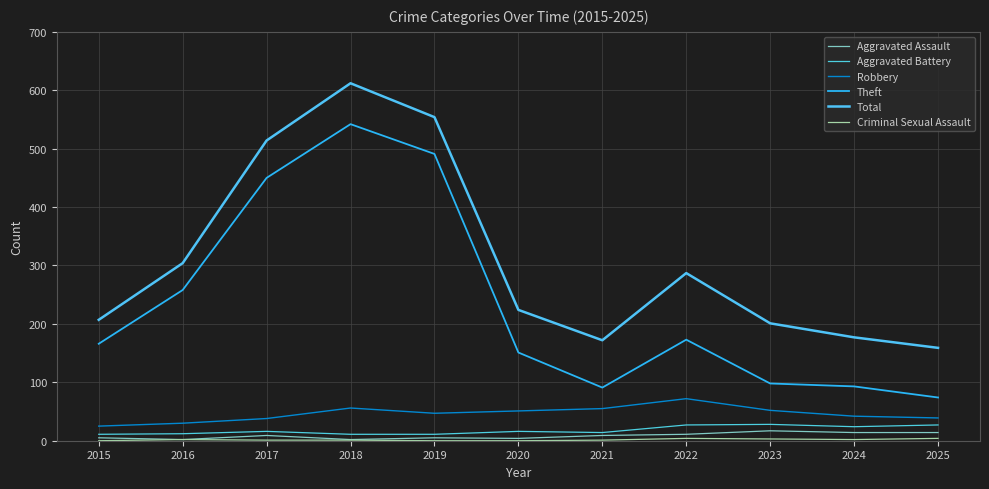

What is the difference between the Robbery values at 2020 and 2025?

12